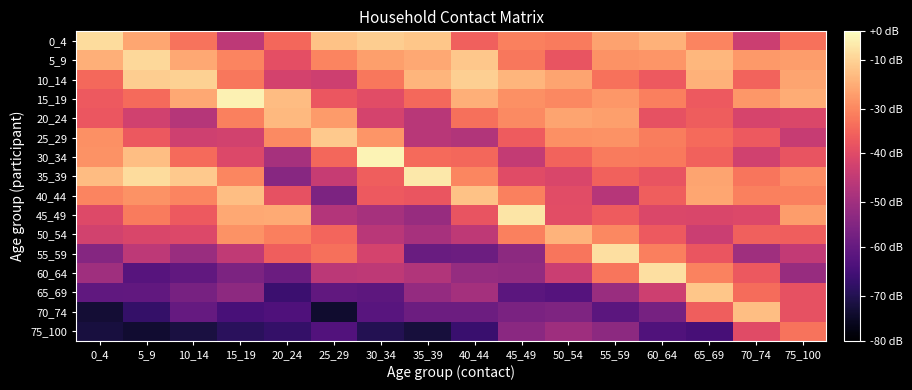

What is the total value across all series at 70_74?

-13.1